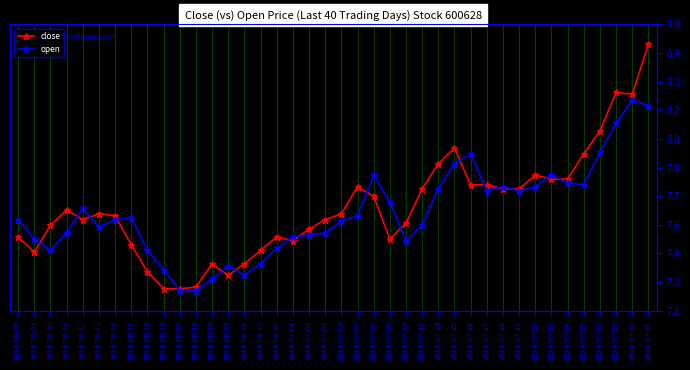

How many intersections are there between open and close?

17